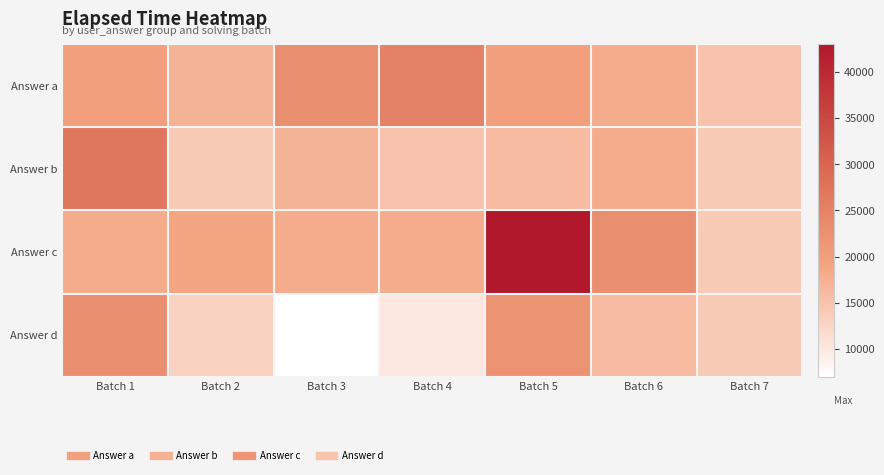

Reading left to right, extract all data points from this chart.

Answer a: Batch 1=20000	Batch 2=17000	Batch 3=23000	Batch 4=25000	Batch 5=20000	Batch 6=18000	Batch 7=15000
Answer b: Batch 1=27000	Batch 2=14000	Batch 3=17000	Batch 4=15000	Batch 5=16000	Batch 6=18000	Batch 7=14000
Answer c: Batch 1=18000	Batch 2=19000	Batch 3=18000	Batch 4=18000	Batch 5=43000	Batch 6=23000	Batch 7=14000
Answer d: Batch 1=23000	Batch 2=13000	Batch 3=7000	Batch 4=10000	Batch 5=22000	Batch 6=16000	Batch 7=14000